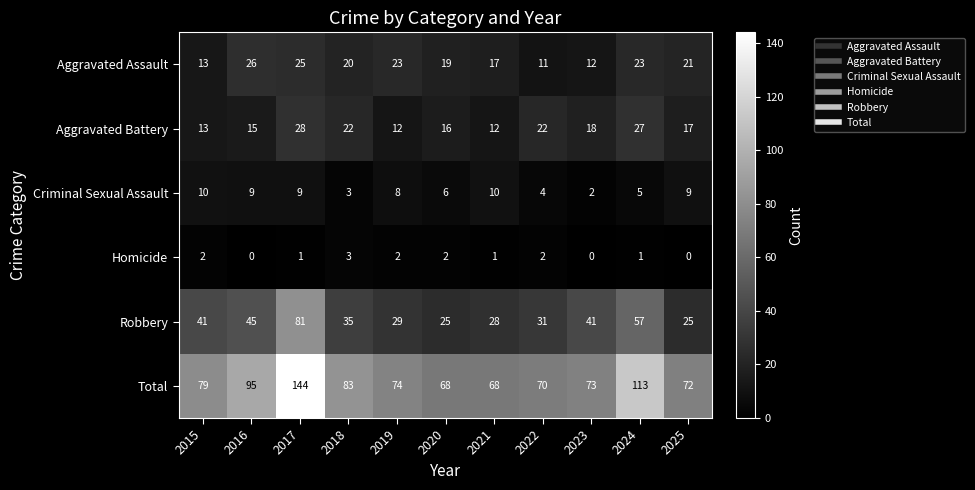

The Criminal Sexual Assault series shows 9 at 2016. True or false?

True